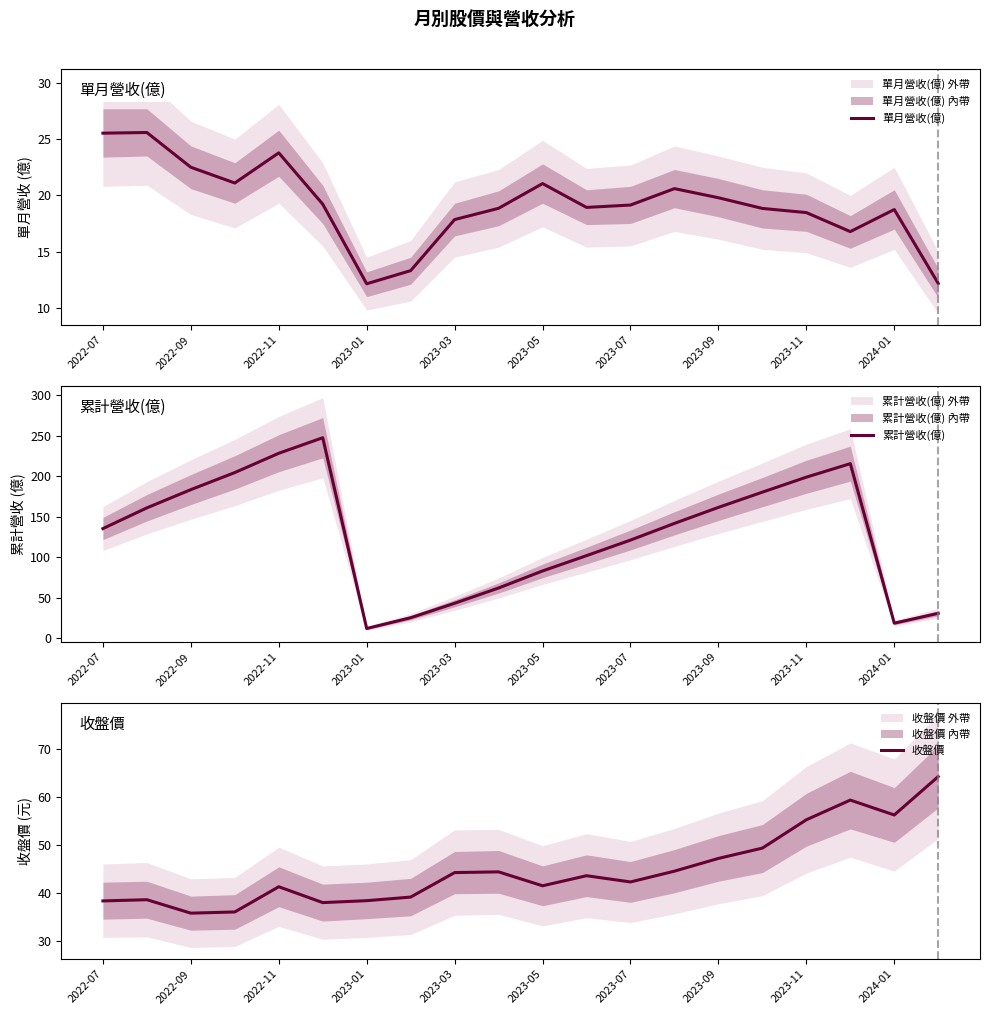

What is the highest value of the 單月營收(億) series?

25.6